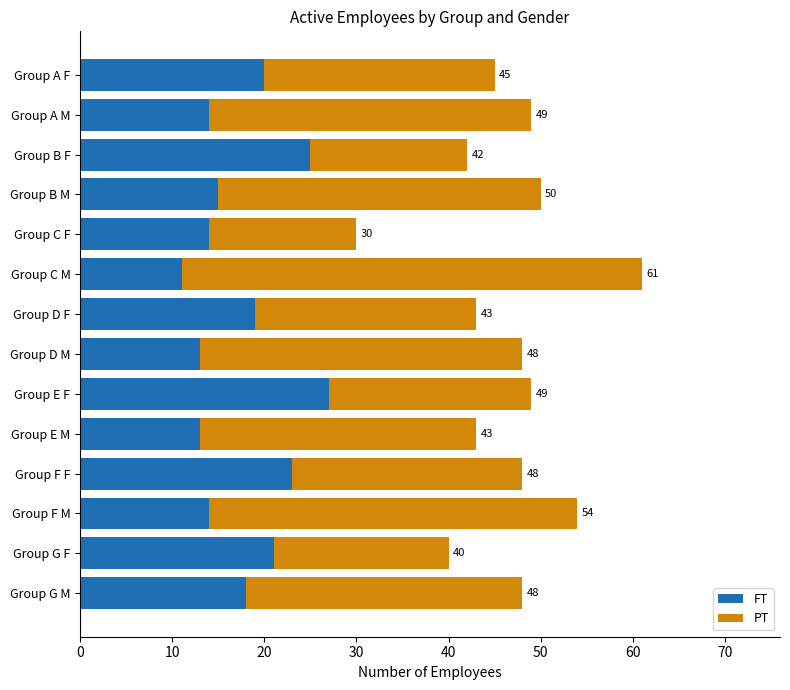

What are all the series names shown in the legend?

FT, PT